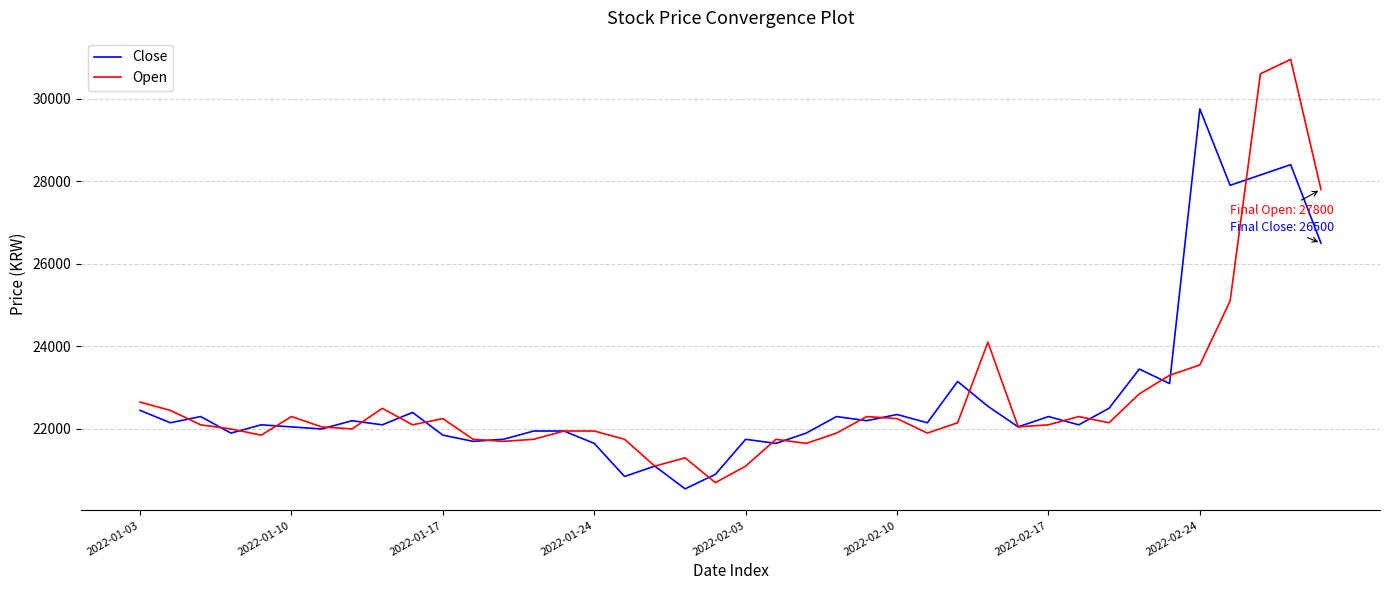

True or false: Open and Close intersect in this chart.

True